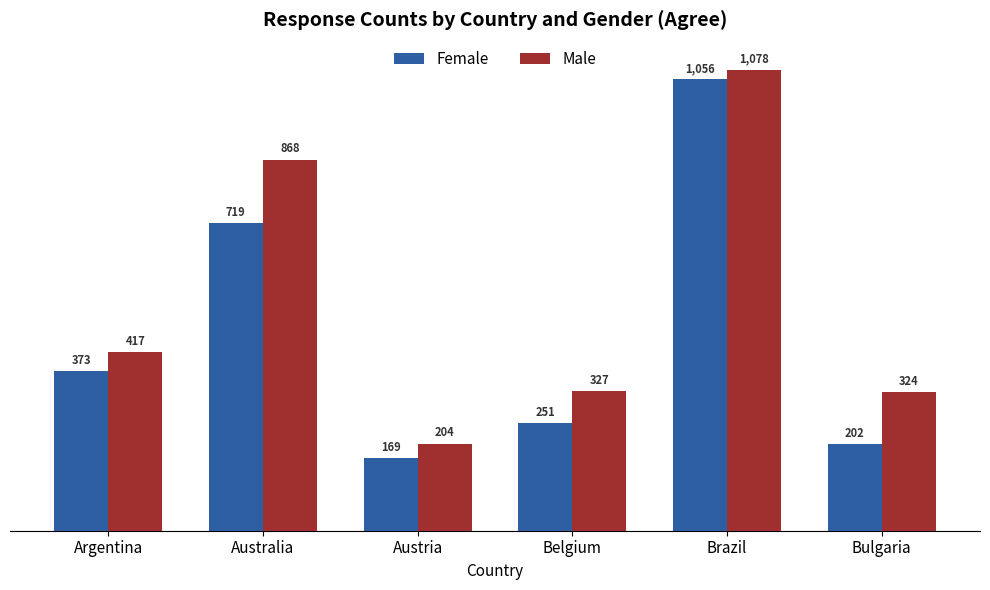

List the labels in order of Male value, largest first.

Brazil, Australia, Argentina, Belgium, Bulgaria, Austria